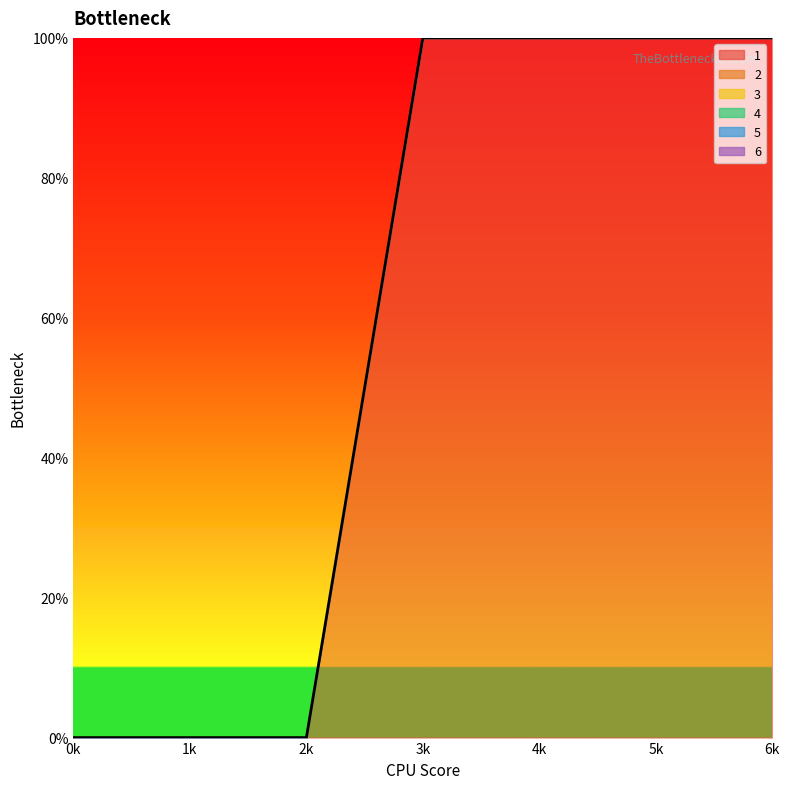

Which series changed the most between 4 and 5?

1